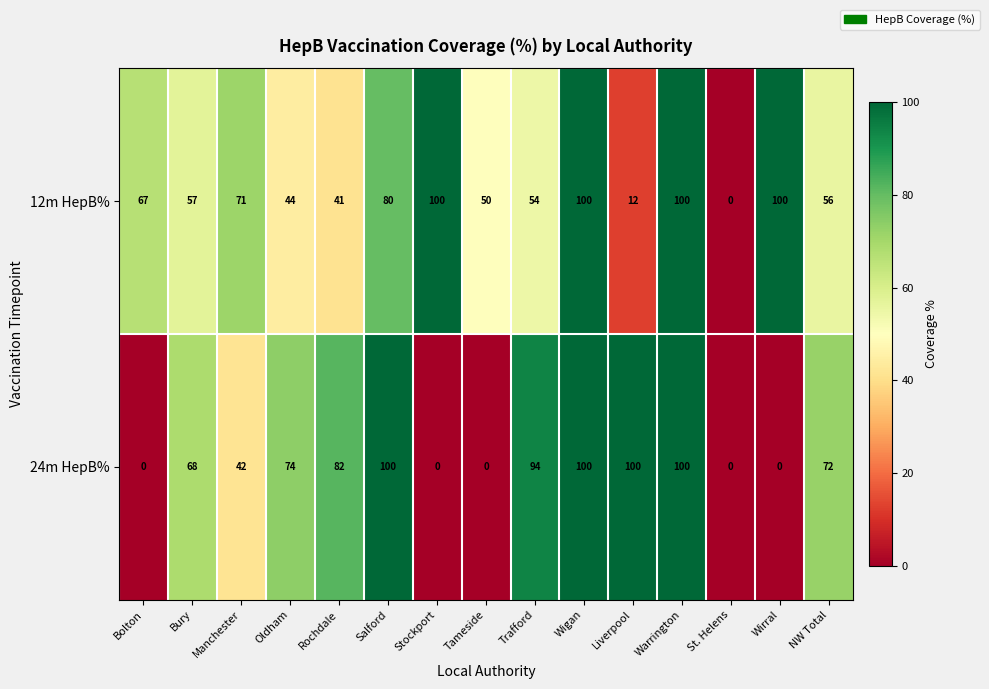

What is the difference between the second highest and minimum values in the 12m HepB% series?

100